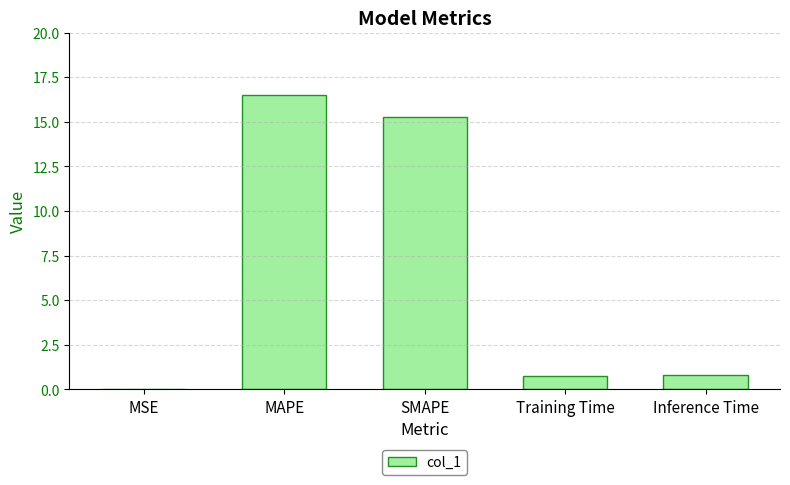

What is the approximate value at MAPE?

16.5